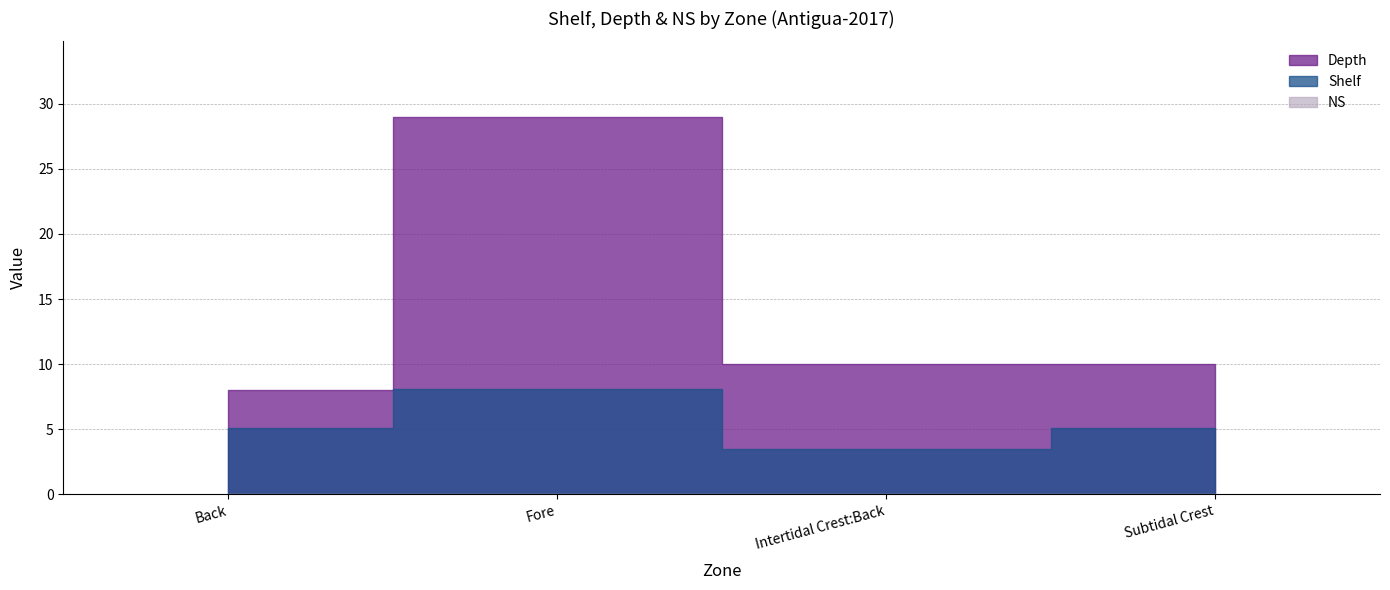

In Depth, how many points are higher than both neighbors (excluding endpoints)?

1